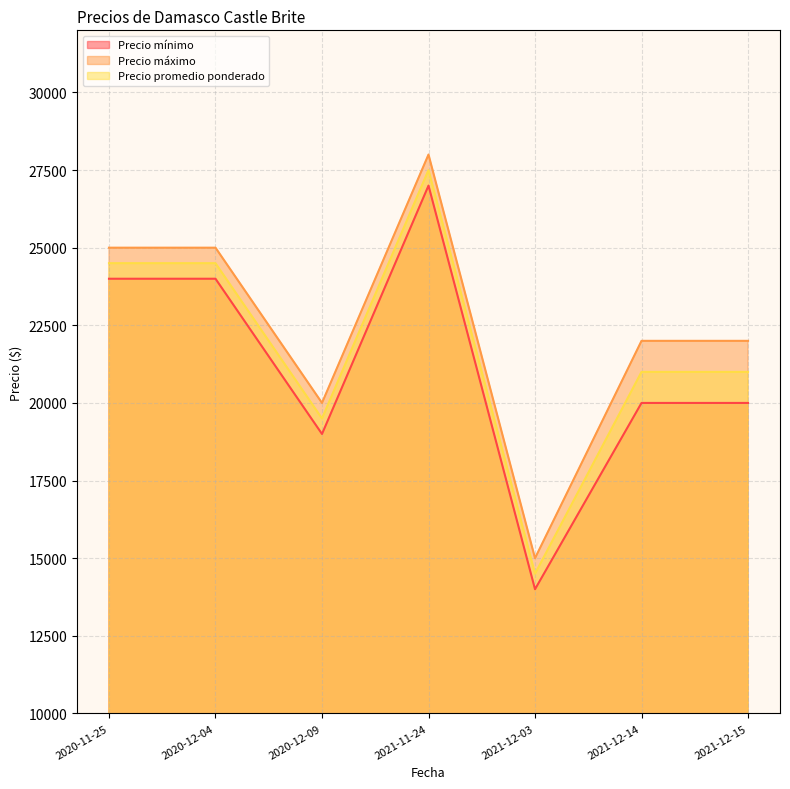

The Precio promedio ponderado series shows 13491 at 2020-11-25. True or false?

False